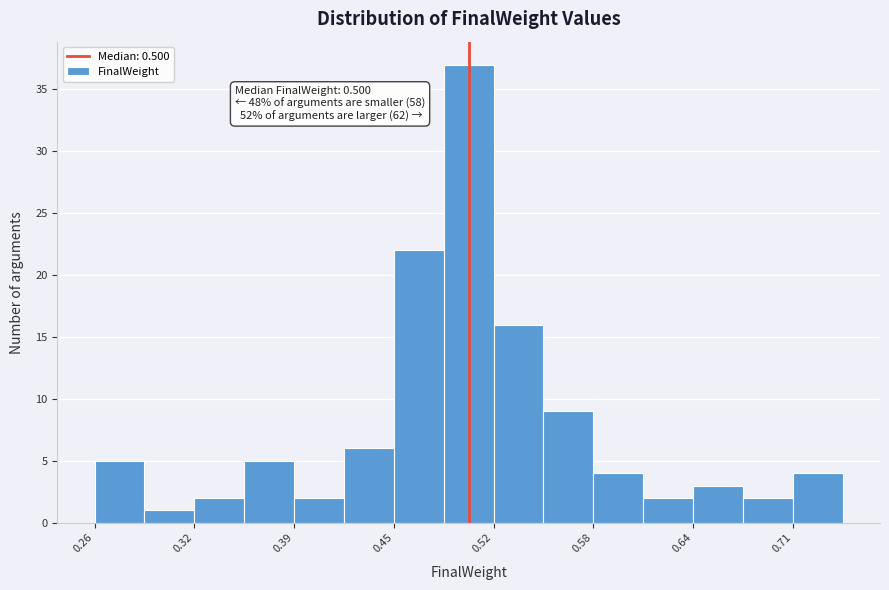

Around what value on the x-axis is the tallest bar? Give the approximate position of its centre, as read against the axis.

0.50